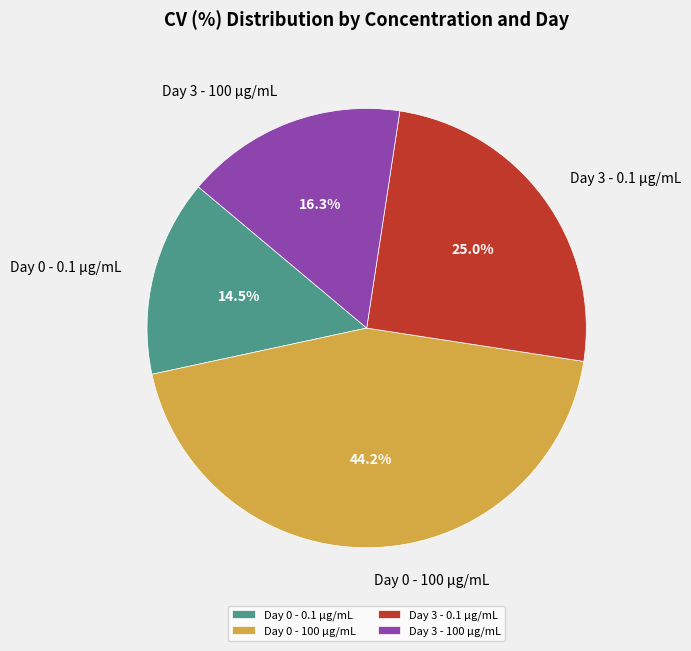

What is the total percentage of Day 3 - 0.1 µg/mL and Day 3 - 100 µg/mL?

41.3%